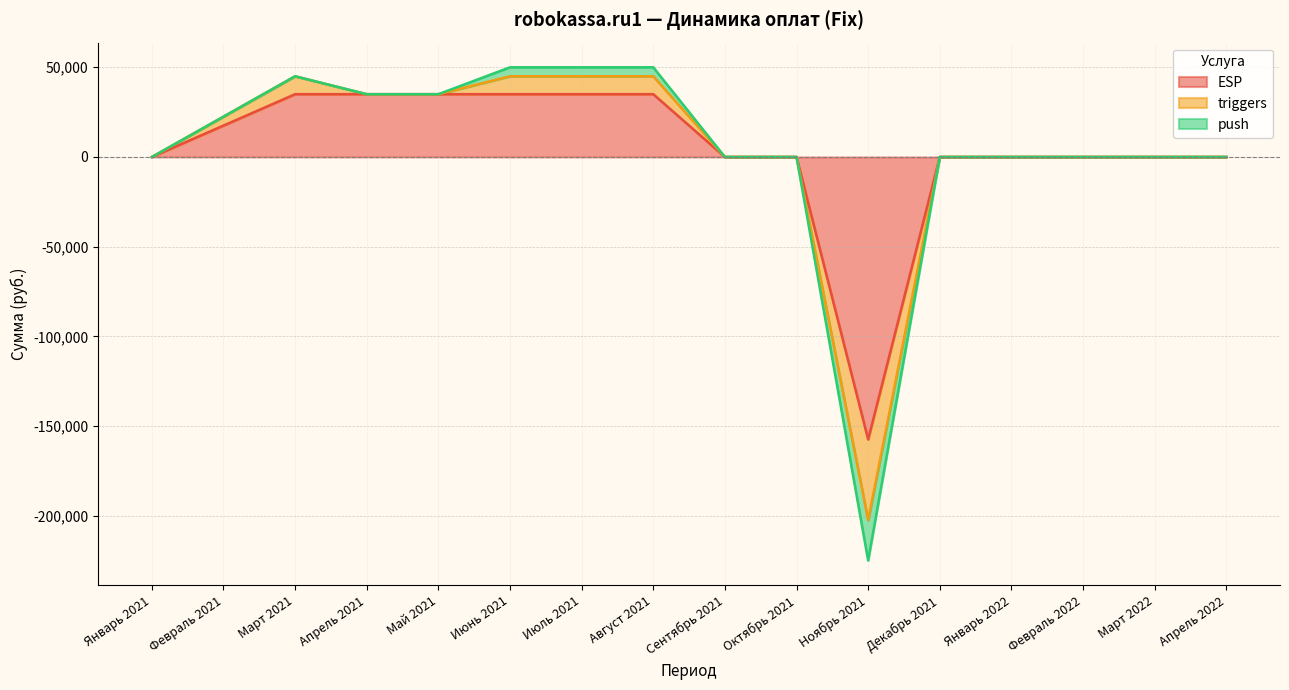

What is the label of the 11th point from the right?

Июнь 2021